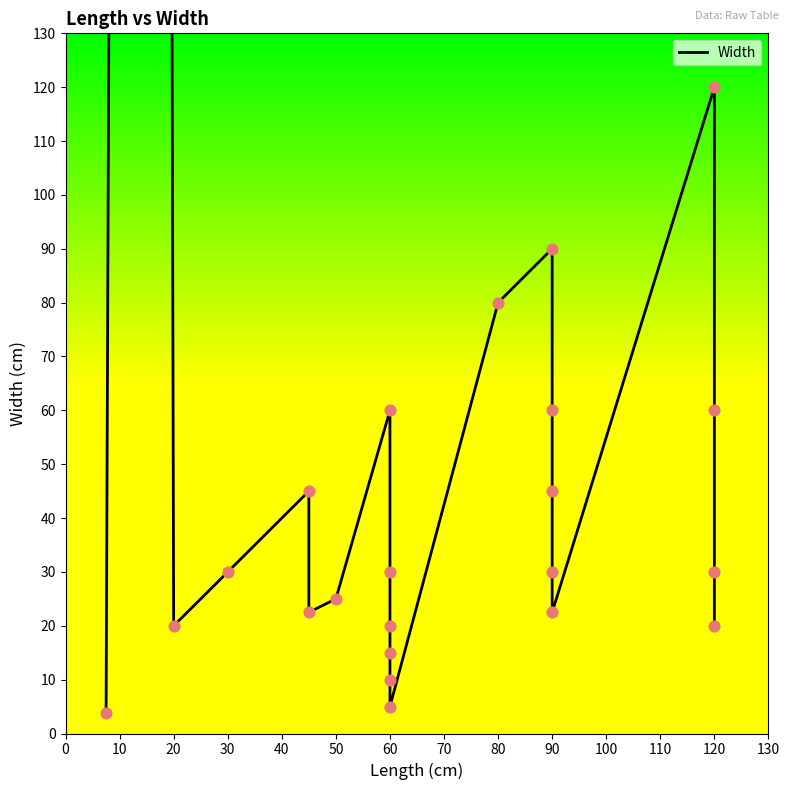

Approximately how many times larger is the value at 90 compared to 90?

0.4